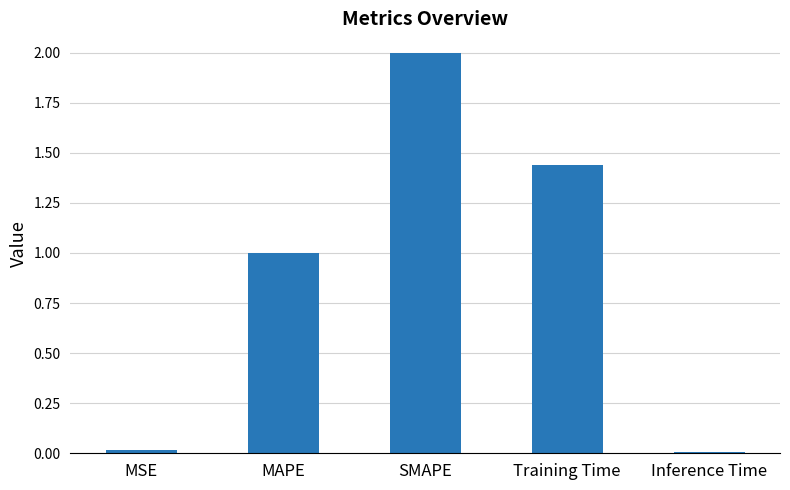

Is it true that the value at SMAPE is 2.0?

True